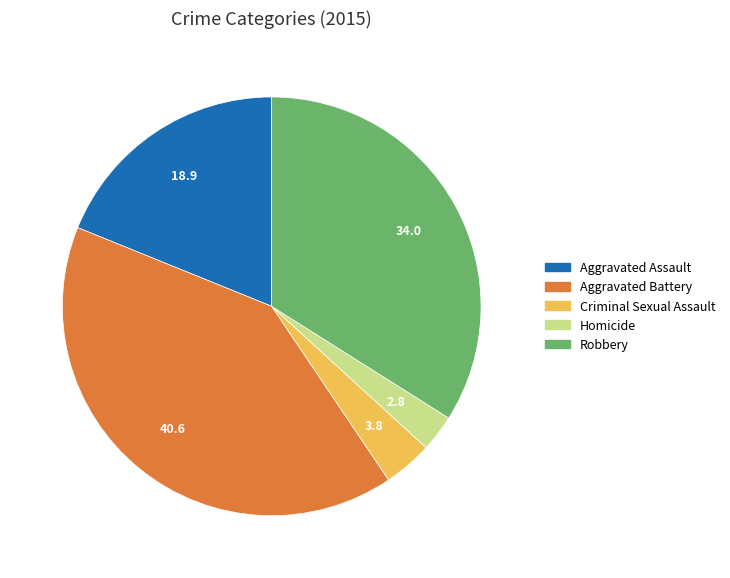

Which category has the smallest portion of the pie?

Homicide